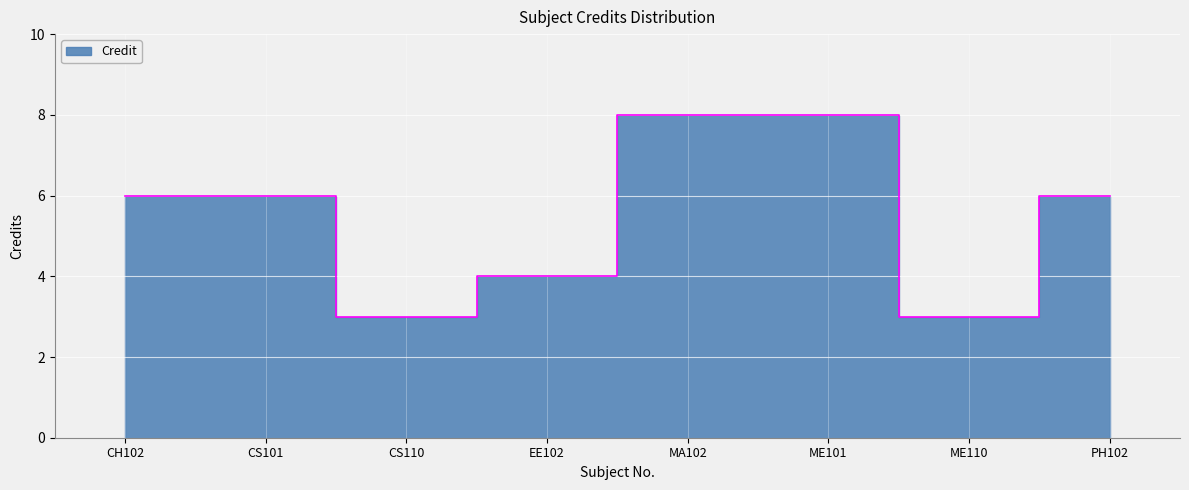

What is the label of the 8th point from the right?

CH102